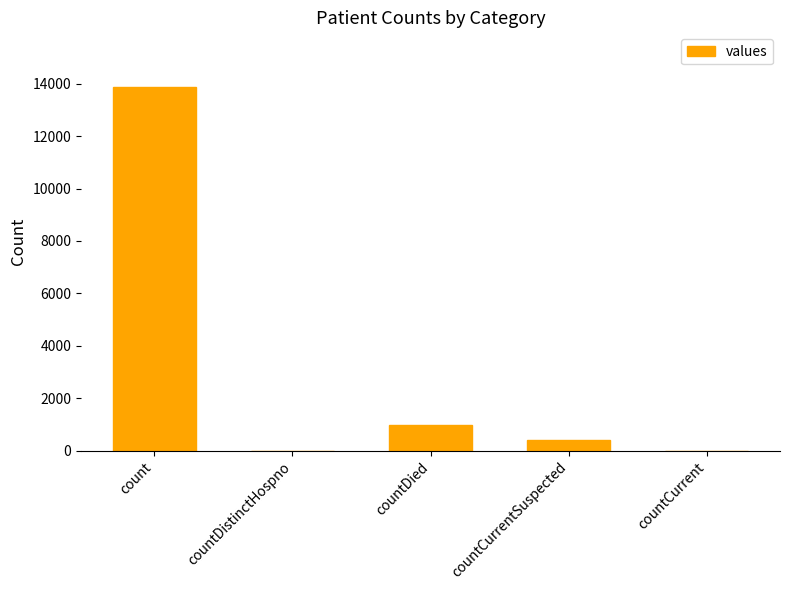

Read the value at countCurrentSuspected.

412